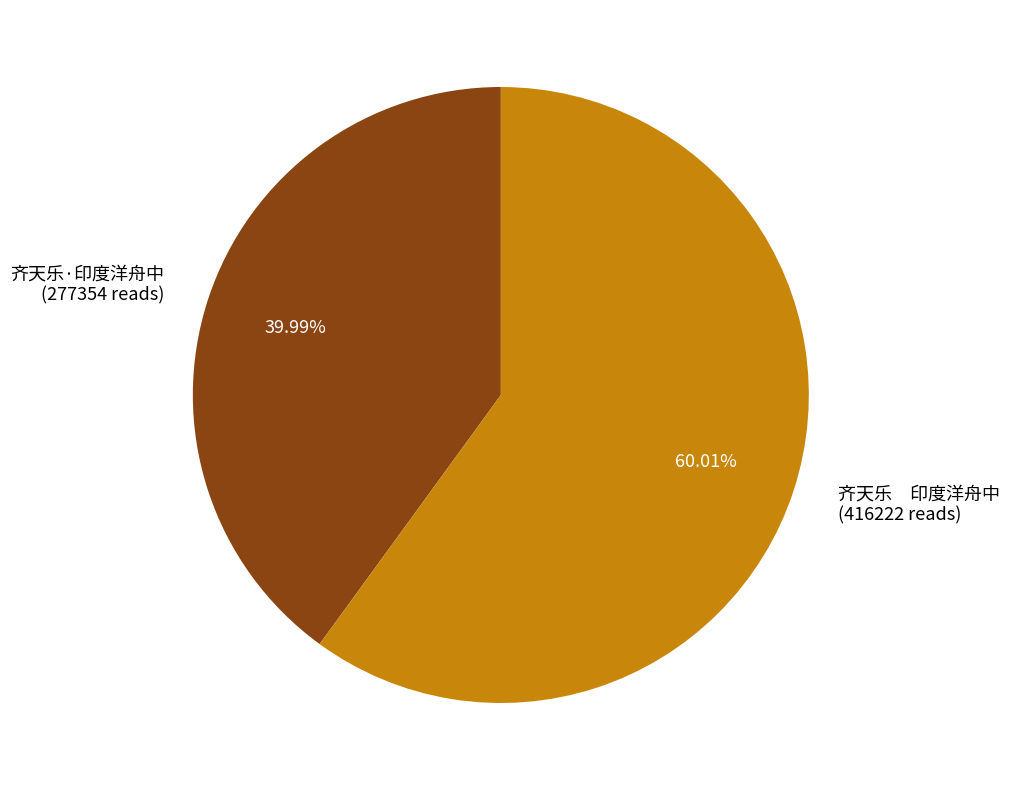

Combined, do 齐天乐·印度洋舟中 (277354 reads) and 齐天乐 印度洋舟中 (416222 reads) account for over 50%?

Yes